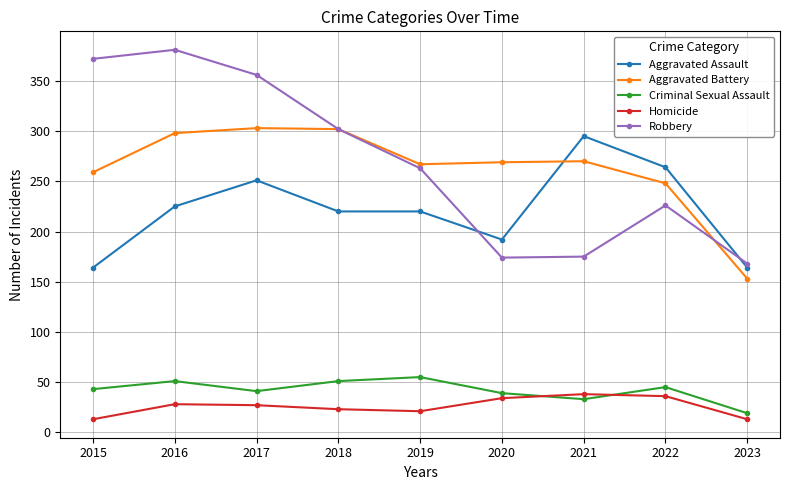

True or false: Aggravated Battery and Criminal Sexual Assault intersect in this chart.

False